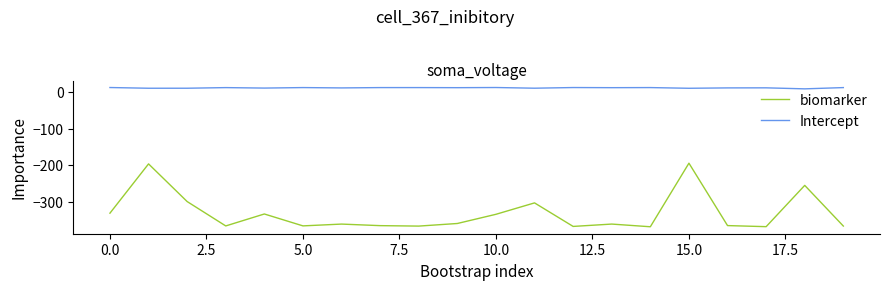

True or false: Intercept and biomarker cross at least once.

False